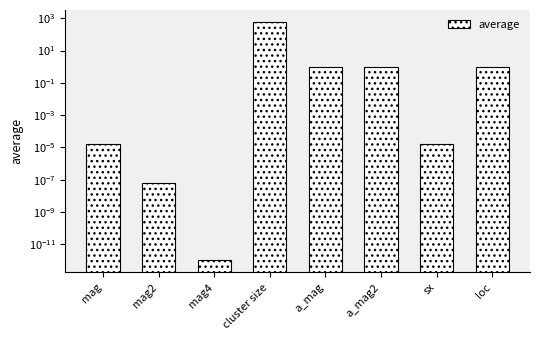

Reading left to right, list all the values displayed in this chart.

mag=0.0	mag2=0.0	mag4=0.0	cluster size=599.9	a_mag=1.0	a_mag2=1.0	sx=0.0	loc=1.0